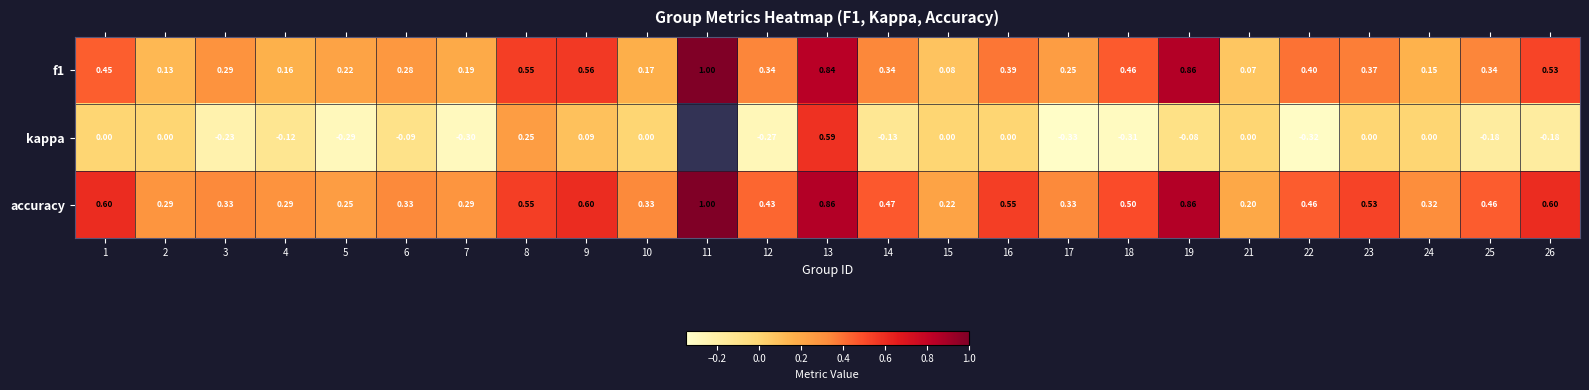

Which series changed the most between 9 and 12?

kappa